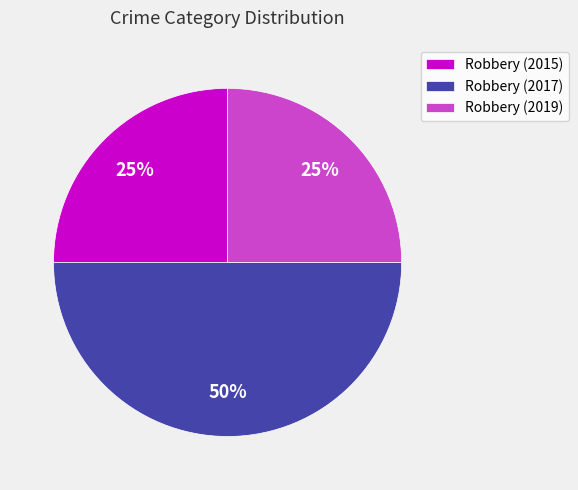

Is the sum of Robbery (2017) and Robbery (2015) greater than half?

Yes